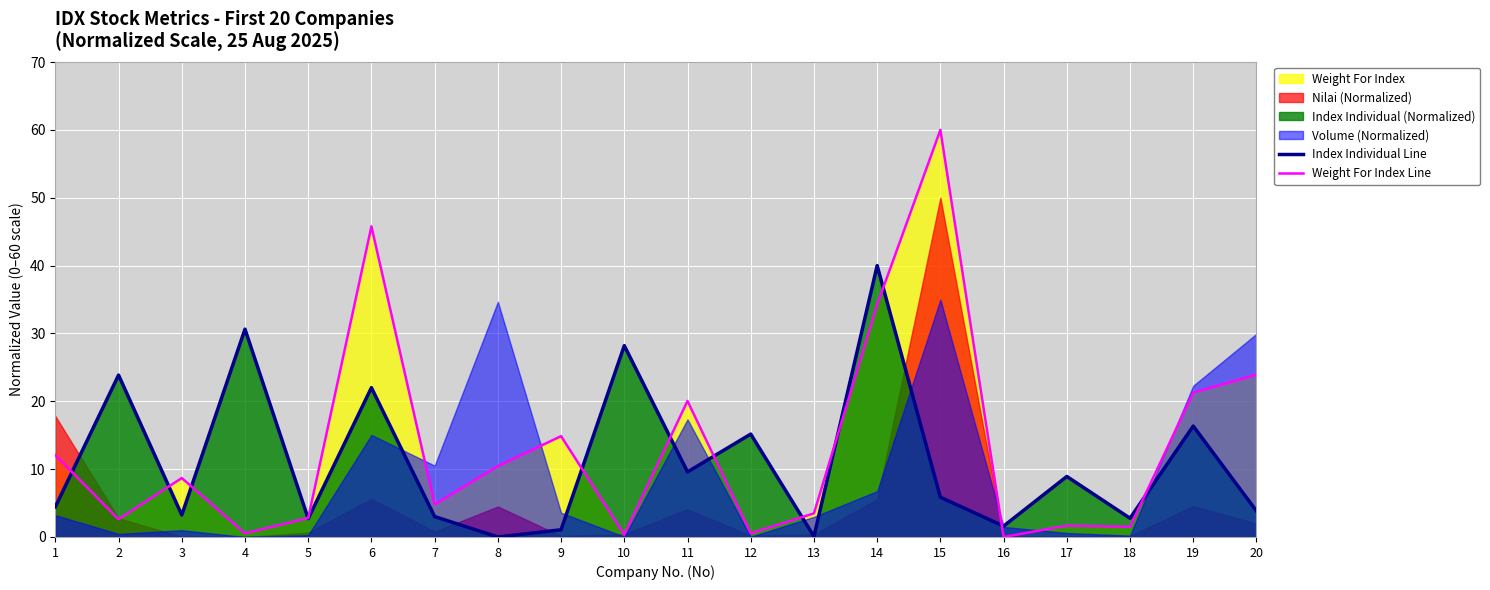

What is the maximum value for Weight For Index Line?

60.0